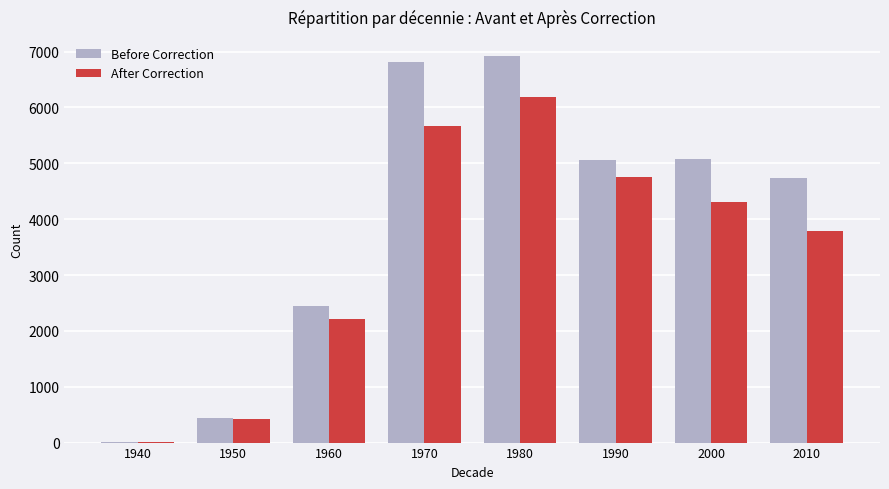

Which category has the highest value across all series?

1980